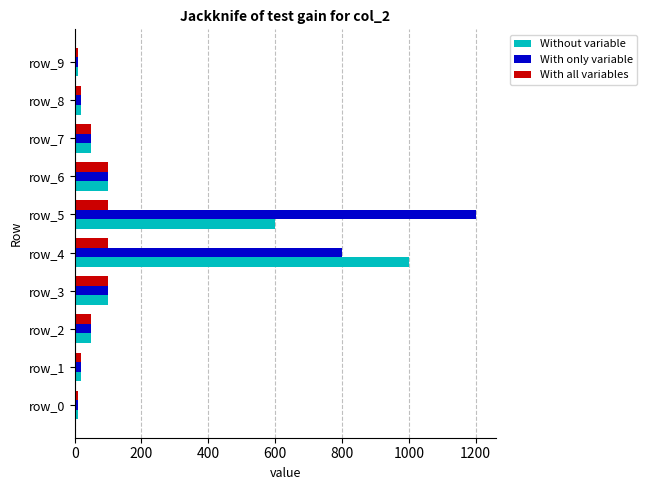

Which series changed the most between row_4 and row_7?

Without variable